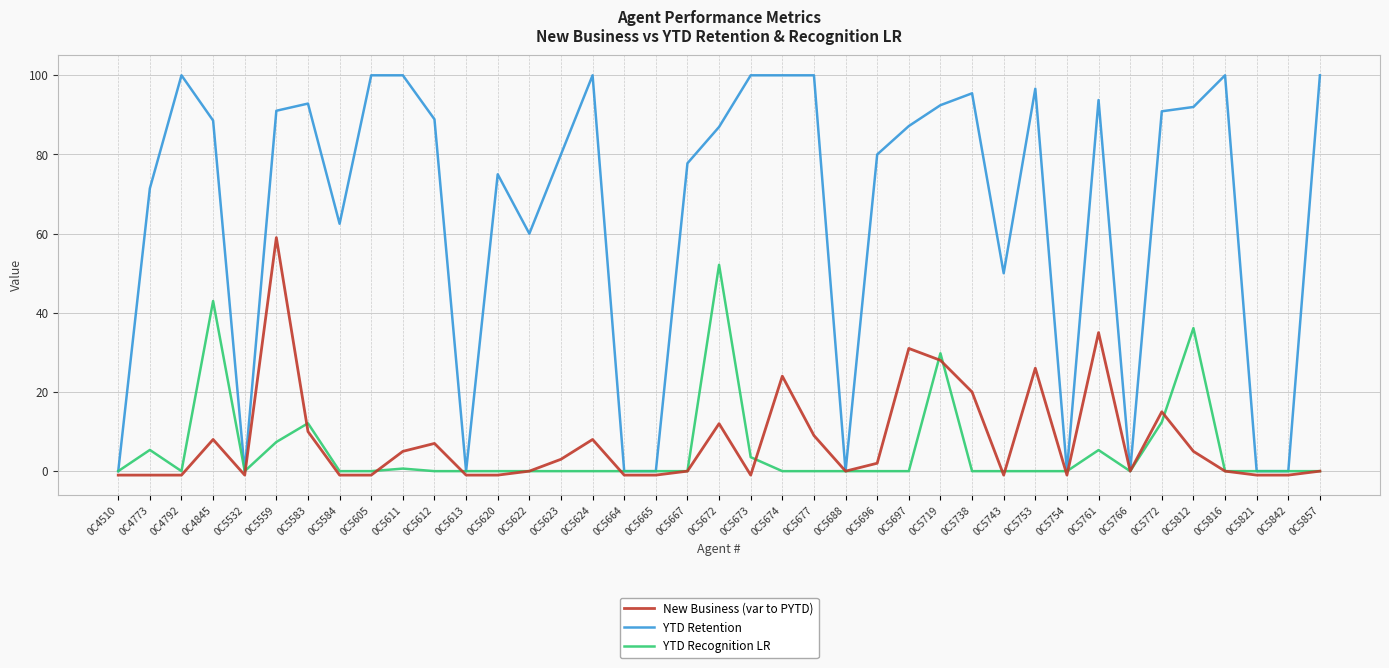

Does the chart display data point markers on the line(s)?

No